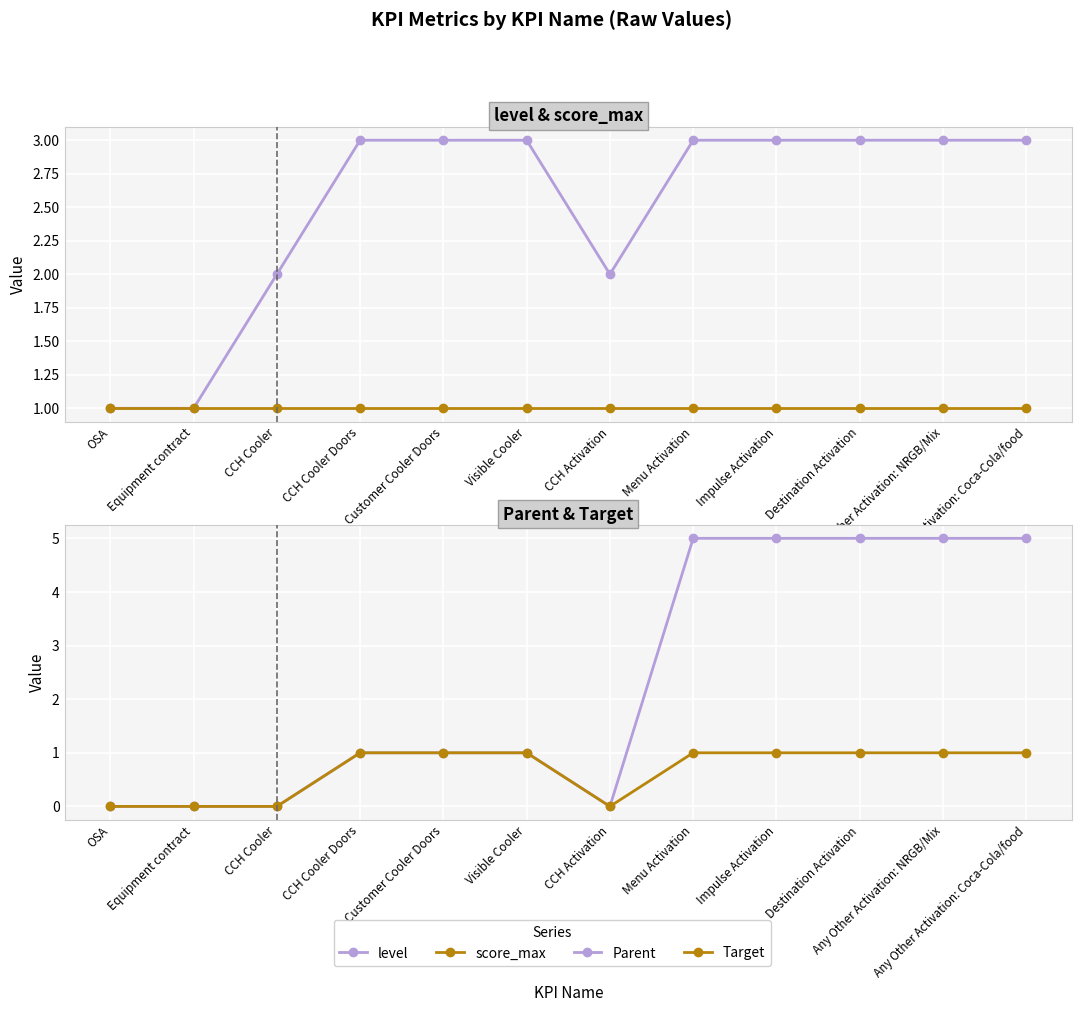

What is the sum of all Parent values?

28